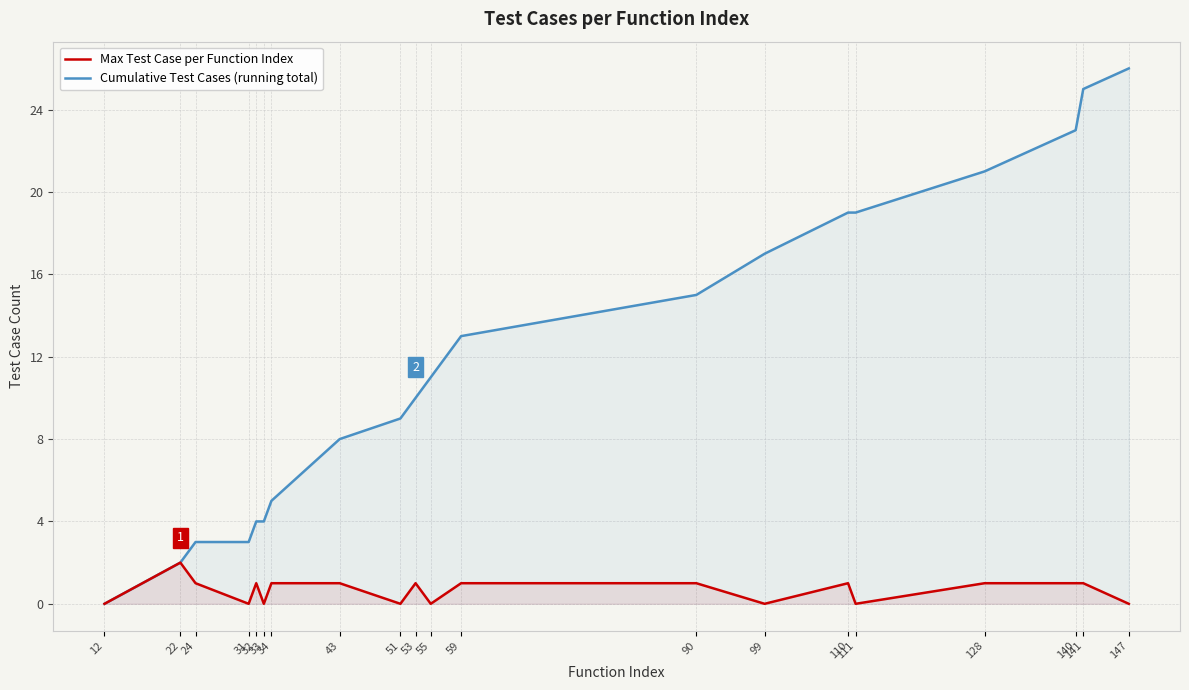

Count the Max Test Case per Function Index values in the range 0 to 1.

19